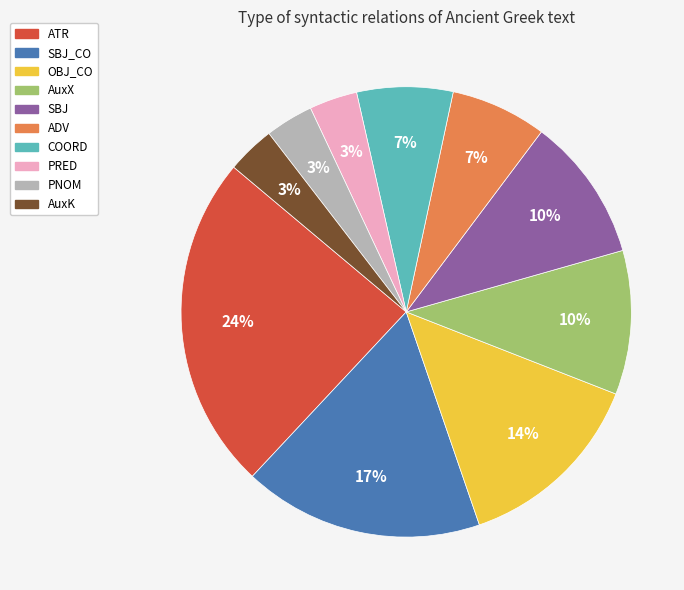

Is it true that ATR is 24% of the pie?

True